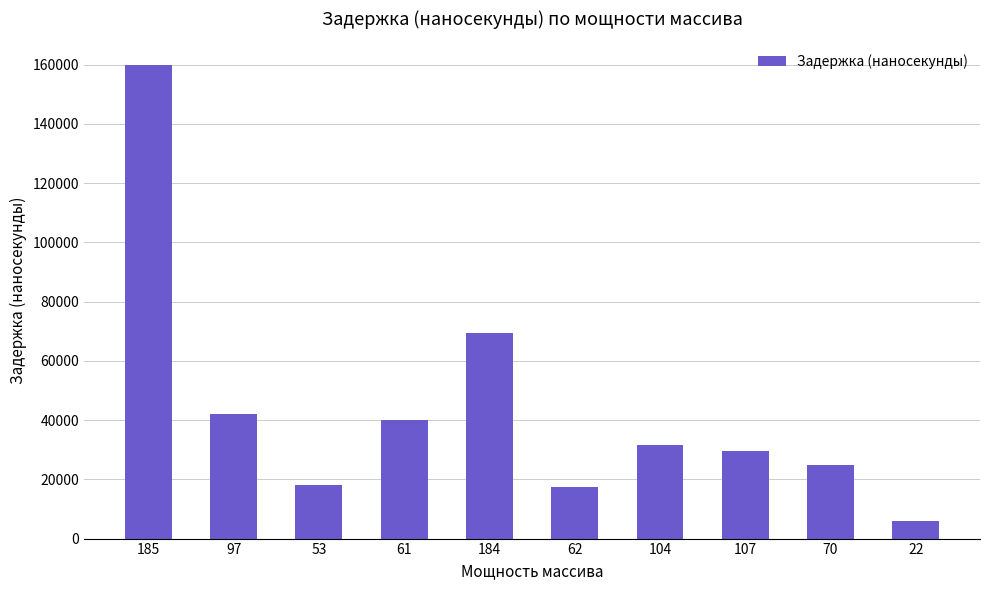

What is the value of the 7th bar from the left?

31536